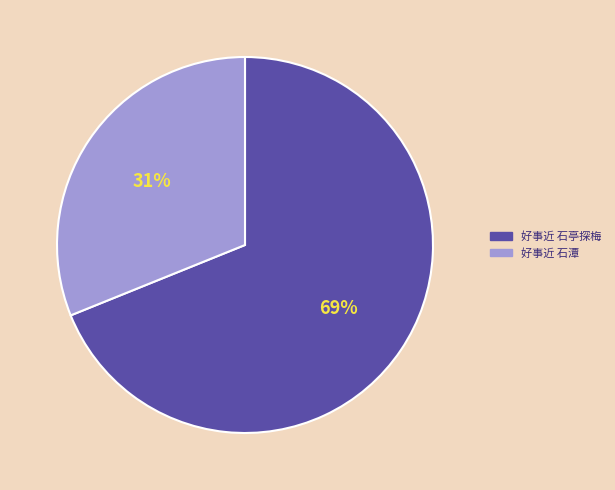

Is it true that 好事近 石亭探梅 is 62% of the pie?

False